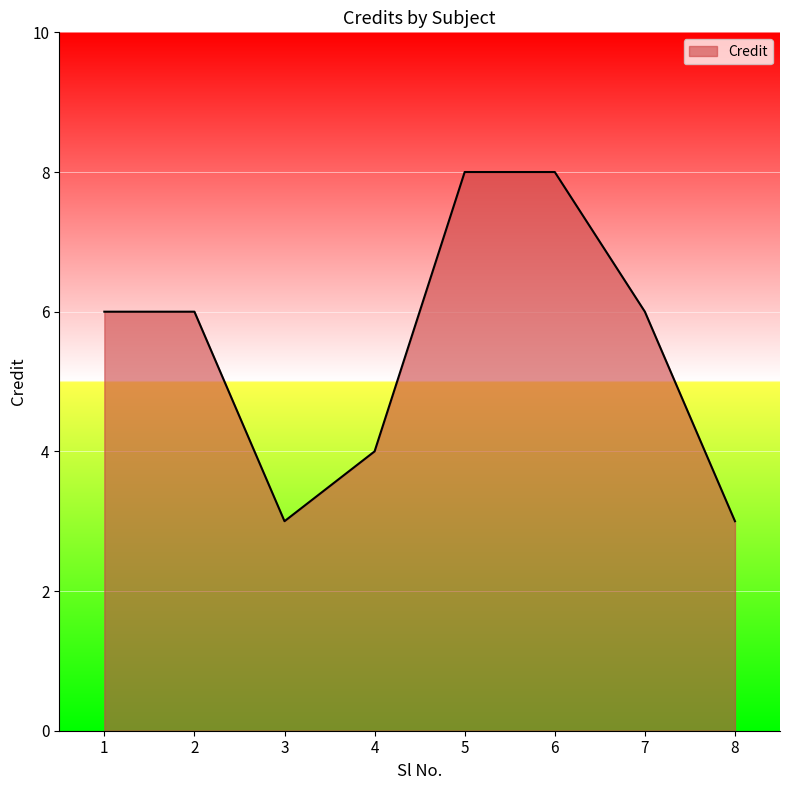

What is the difference between the values at 6 and 7?

2